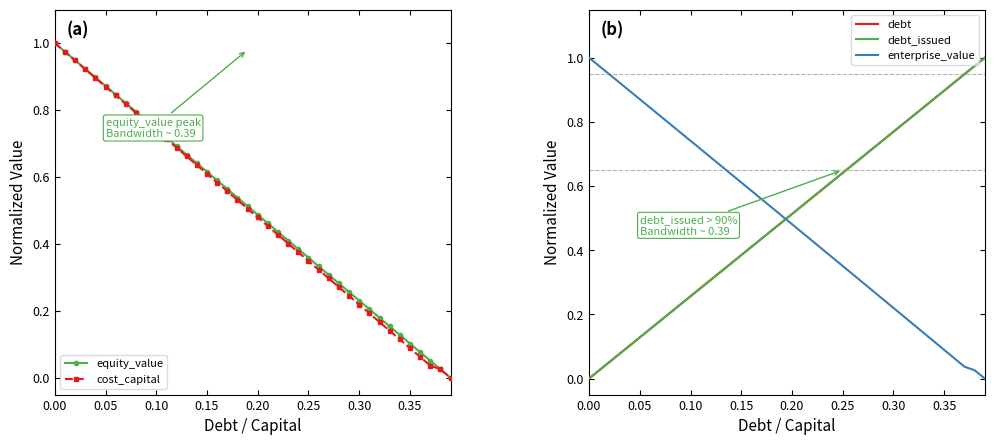

True or false: cost_capital has more than 1 points higher than both neighbors.

False